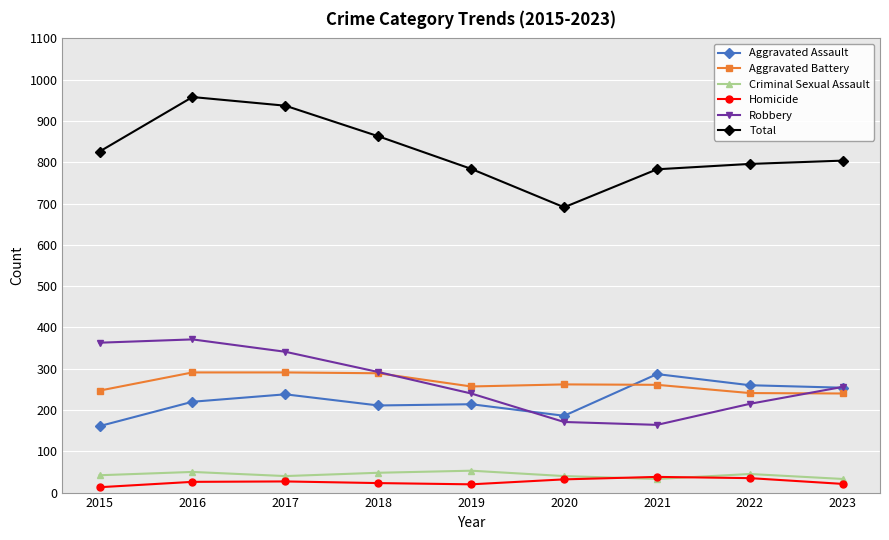

True or false: Aggravated Battery and Aggravated Assault cross at least once.

True